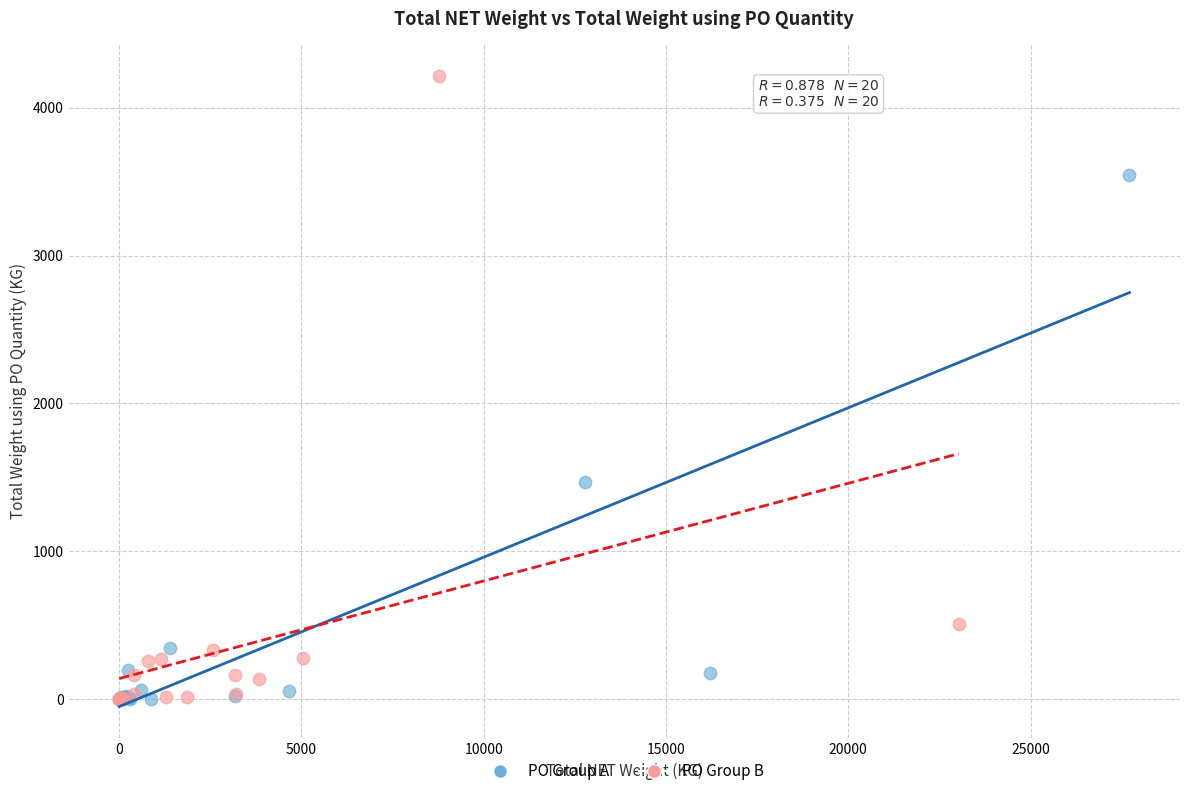

Which series has the widest spread of Y values?

PO Group B